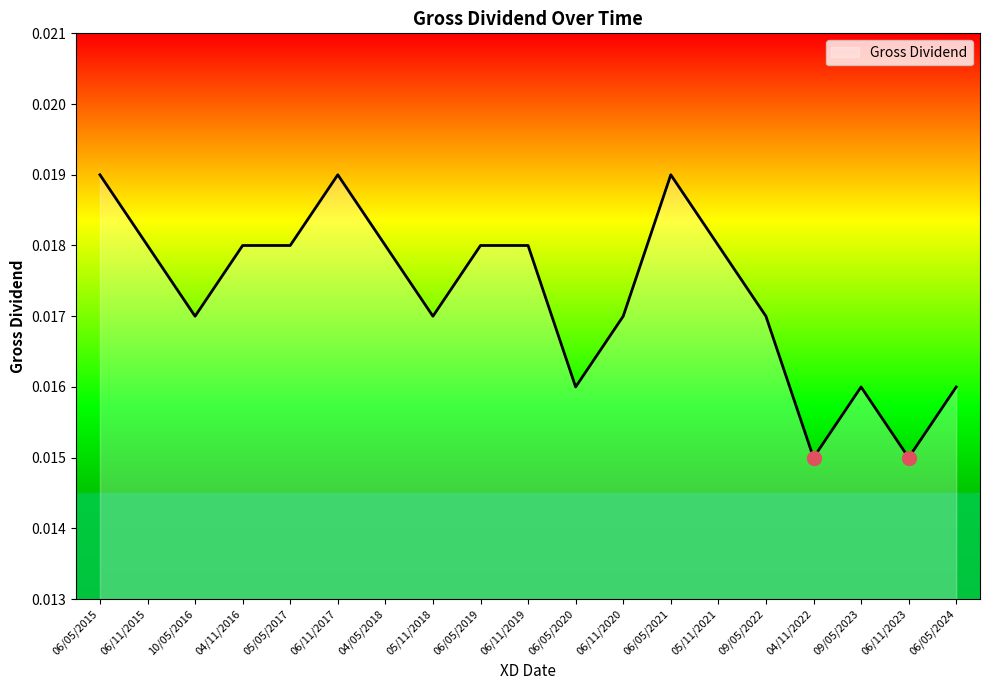

What position from the right is 09/05/2023?

3